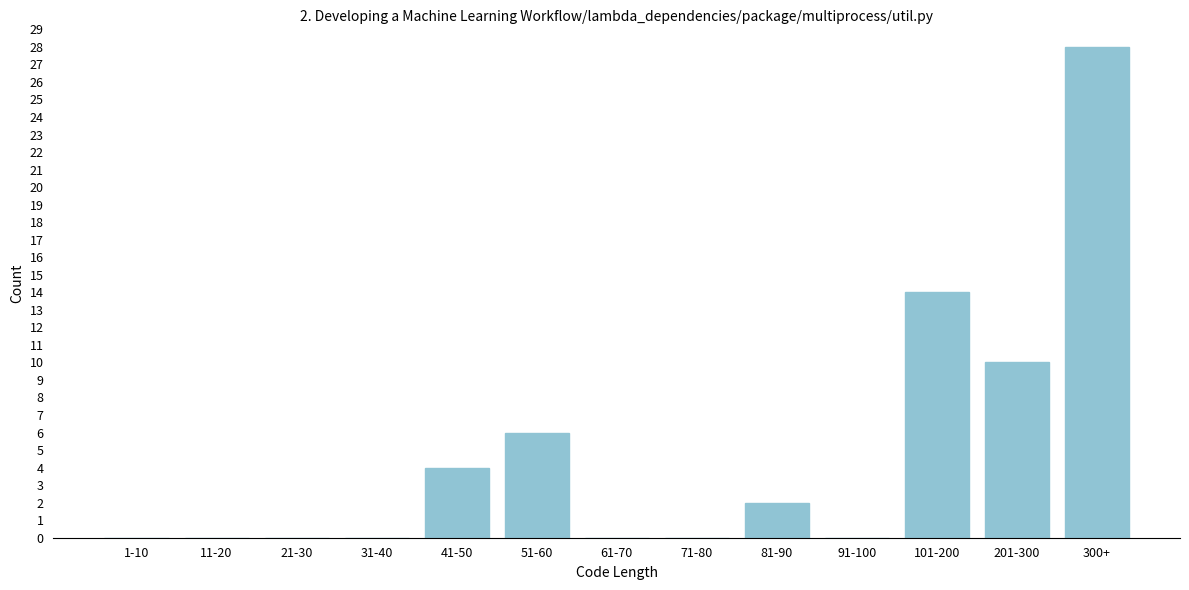

Reading left to right, list all the values displayed in this chart.

1-10=0	11-20=0	21-30=0	31-40=0	41-50=4	51-60=6	61-70=0	71-80=0	81-90=2	91-100=0	101-200=14	201-300=10	300+=28